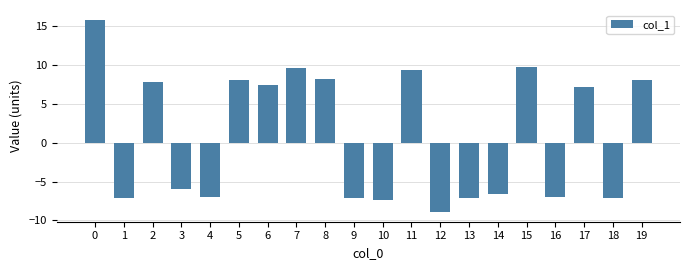

What is the value of the 7th bar from the left?

7.4